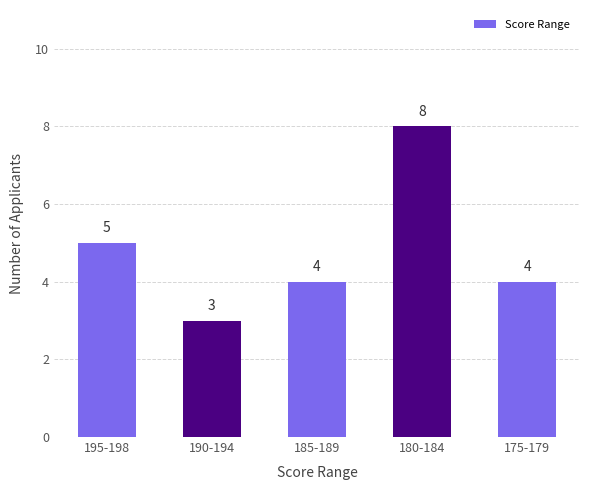

What is the smallest value displayed?

3